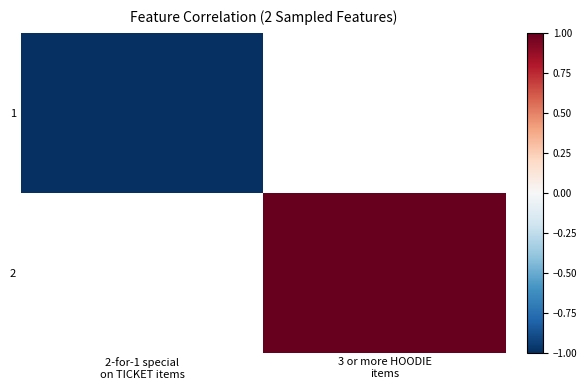

Which category has the lowest value in the 1 series?

2-for-1 special on TICKET items